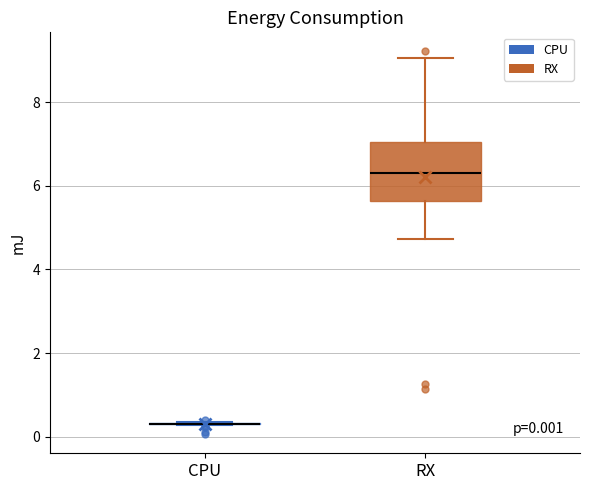

Which box is the tallest, from its lower edge to its upper edge?

RX